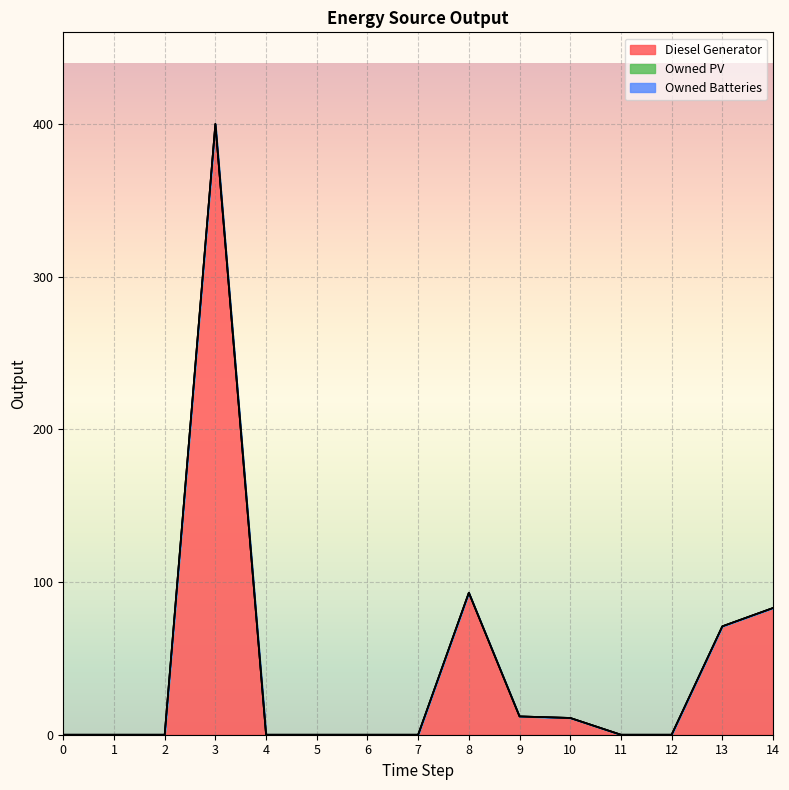

How many data points does each series have?

15